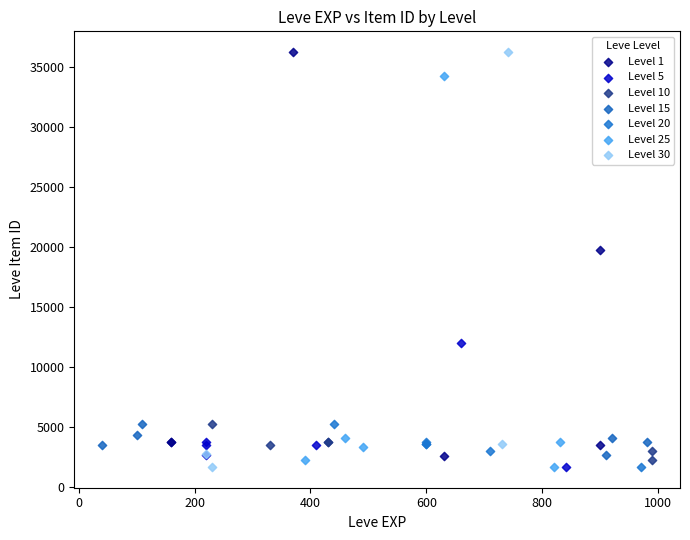

What are all the series names shown in the legend?

Level 1, Level 5, Level 10, Level 15, Level 20, Level 25, Level 30